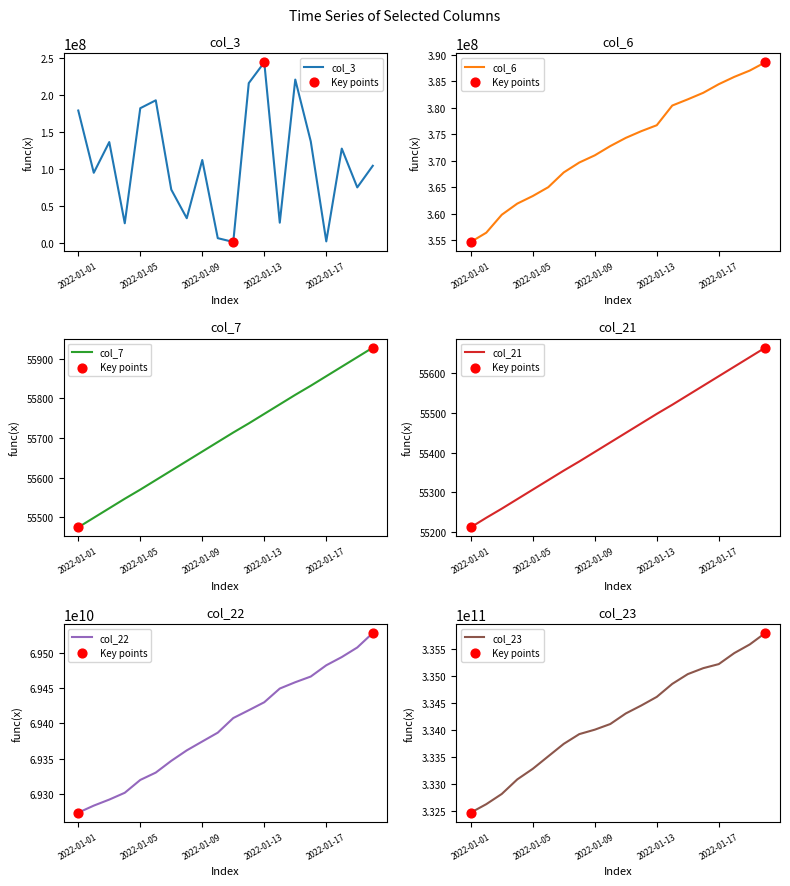

What are all the series names shown in the legend?

col_3, col_6, col_7, col_21, col_22, col_23